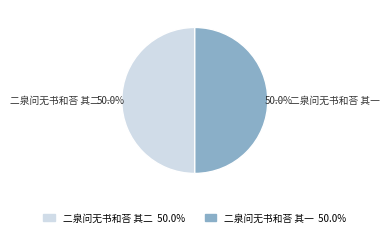

To the nearest percent, what is the combined percentage of 二泉问无书和荅 其二 and 二泉问无书和荅 其一?

100%